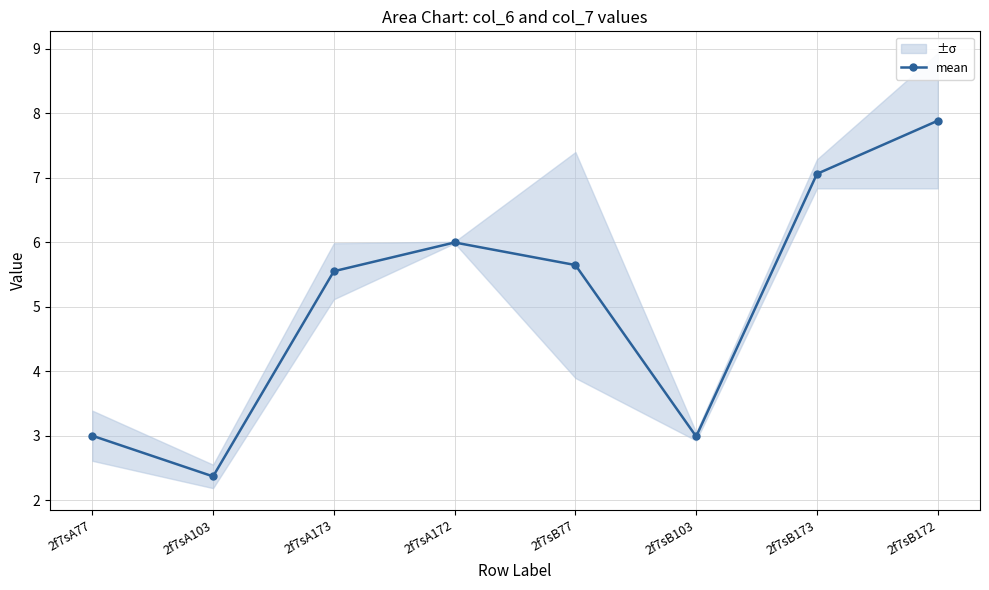

Reading left to right, what are all the values shown in this chart?

2f7sA77=3.0	2f7sA103=2.4	2f7sA173=5.6	2f7sA172=6.0	2f7sB77=5.6	2f7sB103=3.0	2f7sB173=7.1	2f7sB172=7.9